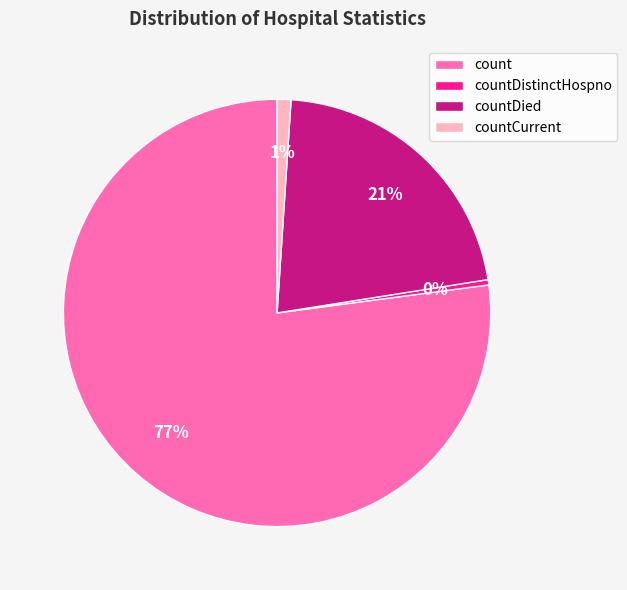

How many segments does this pie chart have?

4